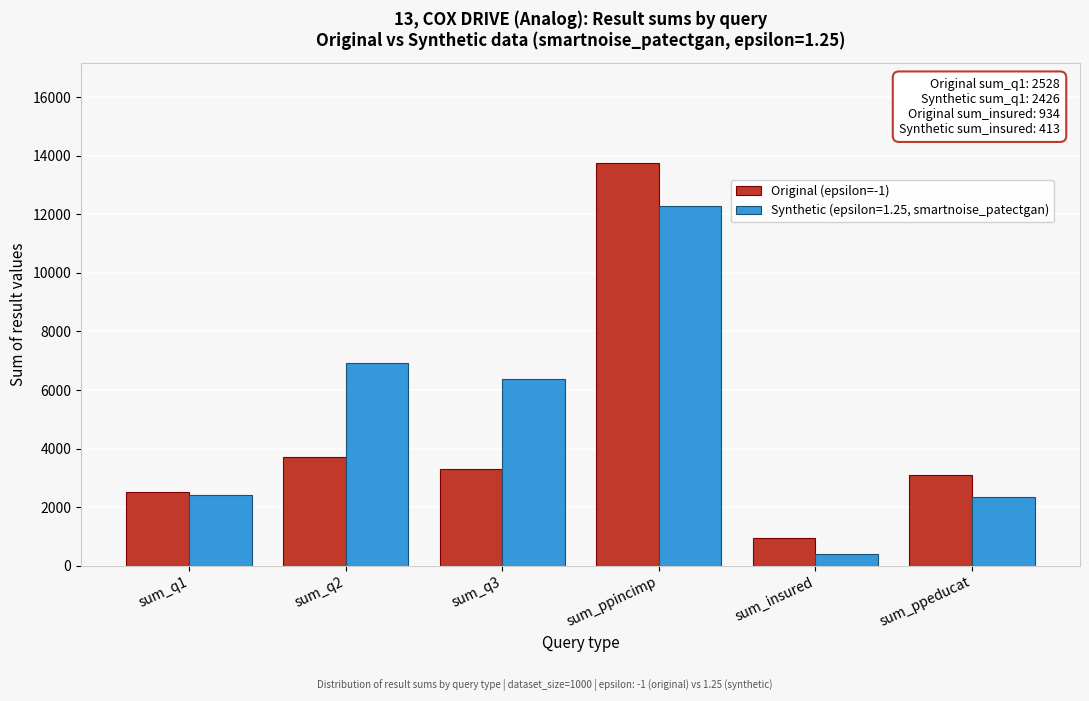

Reading right to left, transcribe all the data shown in this chart.

Original (epsilon=-1): sum_ppeducat=3111	sum_insured=934	sum_ppincimp=13744	sum_q3=3311	sum_q2=3721	sum_q1=2528
Synthetic (epsilon=1.25, smartnoise_patectgan): sum_ppeducat=2351	sum_insured=413	sum_ppincimp=12274	sum_q3=6378	sum_q2=6924	sum_q1=2426